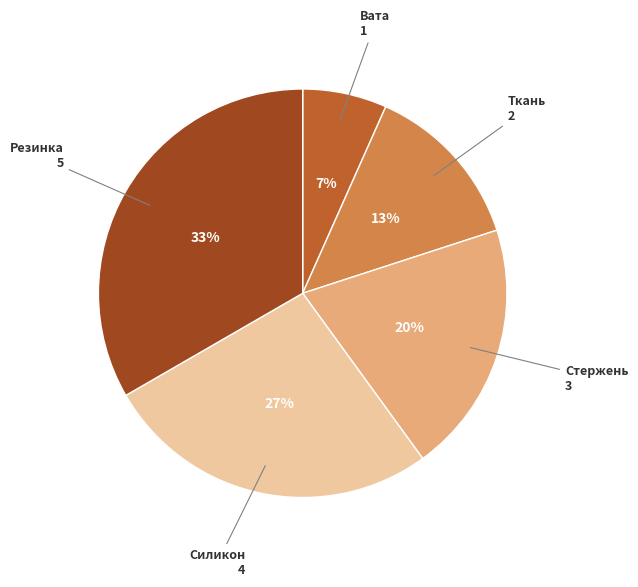

Is there any slice that represents more than half of the pie?

No